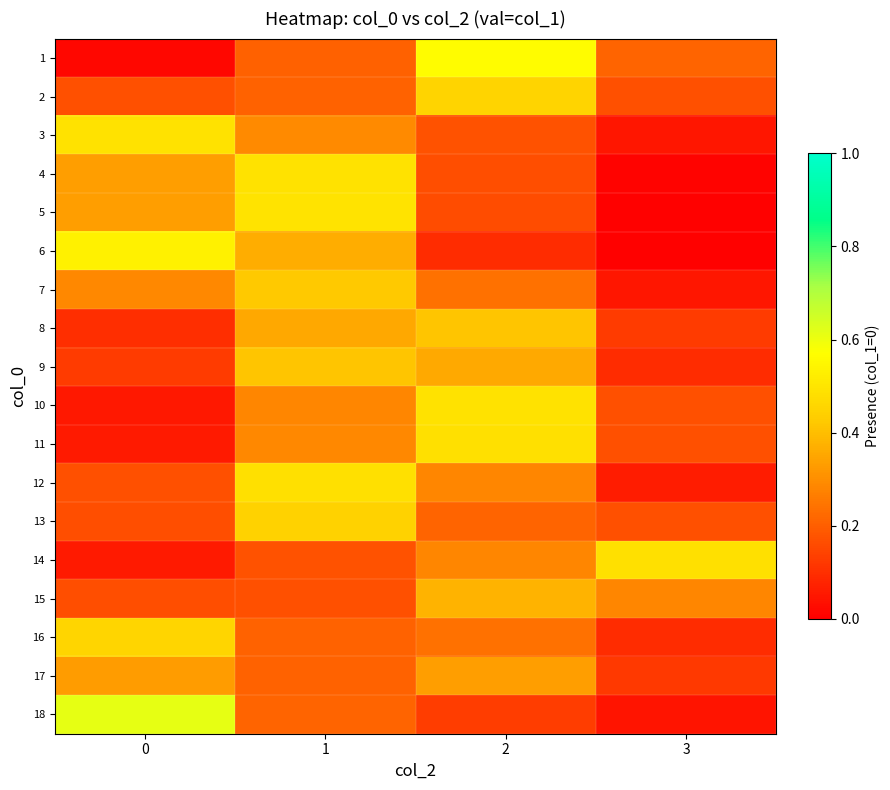

Reading left to right, list all the values displayed in this chart.

1: 0=0.0	1=0.2	2=0.6	3=0.2
2: 0=0.2	1=0.2	2=0.5	3=0.2
3: 0=0.5	1=0.3	2=0.2	3=0.0
4: 0=0.3	1=0.5	2=0.2	3=0.0
5: 0=0.3	1=0.5	2=0.2	3=0.0
6: 0=0.5	1=0.4	2=0.1	3=0.0
7: 0=0.3	1=0.4	2=0.2	3=0.0
8: 0=0.1	1=0.4	2=0.4	3=0.1
9: 0=0.1	1=0.4	2=0.4	3=0.1
10: 0=0.1	1=0.3	2=0.5	3=0.2
11: 0=0.1	1=0.3	2=0.5	3=0.2
12: 0=0.2	1=0.5	2=0.3	3=0.1
13: 0=0.2	1=0.4	2=0.2	3=0.2
14: 0=0.1	1=0.2	2=0.3	3=0.5
15: 0=0.2	1=0.2	2=0.4	3=0.3
16: 0=0.5	1=0.2	2=0.2	3=0.1
17: 0=0.3	1=0.2	2=0.3	3=0.1
18: 0=0.6	1=0.2	2=0.1	3=0.0